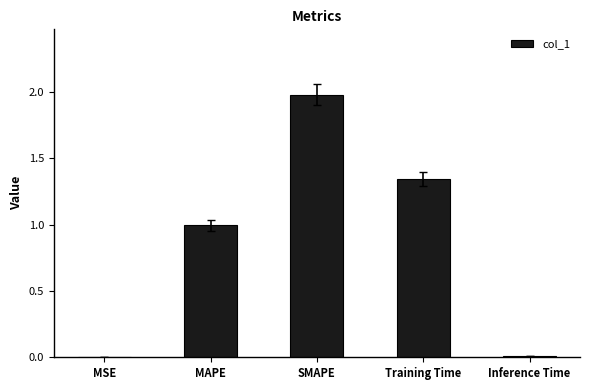

How many distinct data groups are displayed?

1